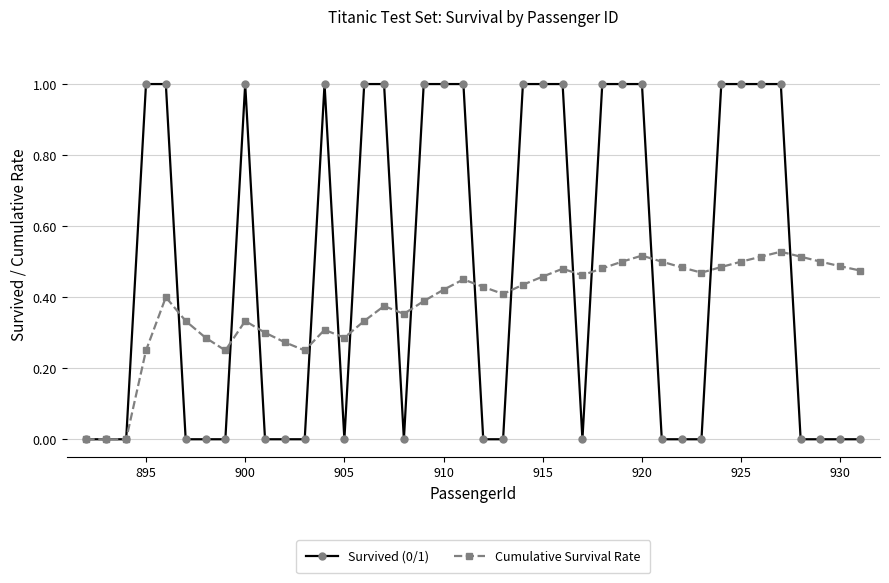

True or false: Survived (0/1) has more than 1 interior local peaks.

True